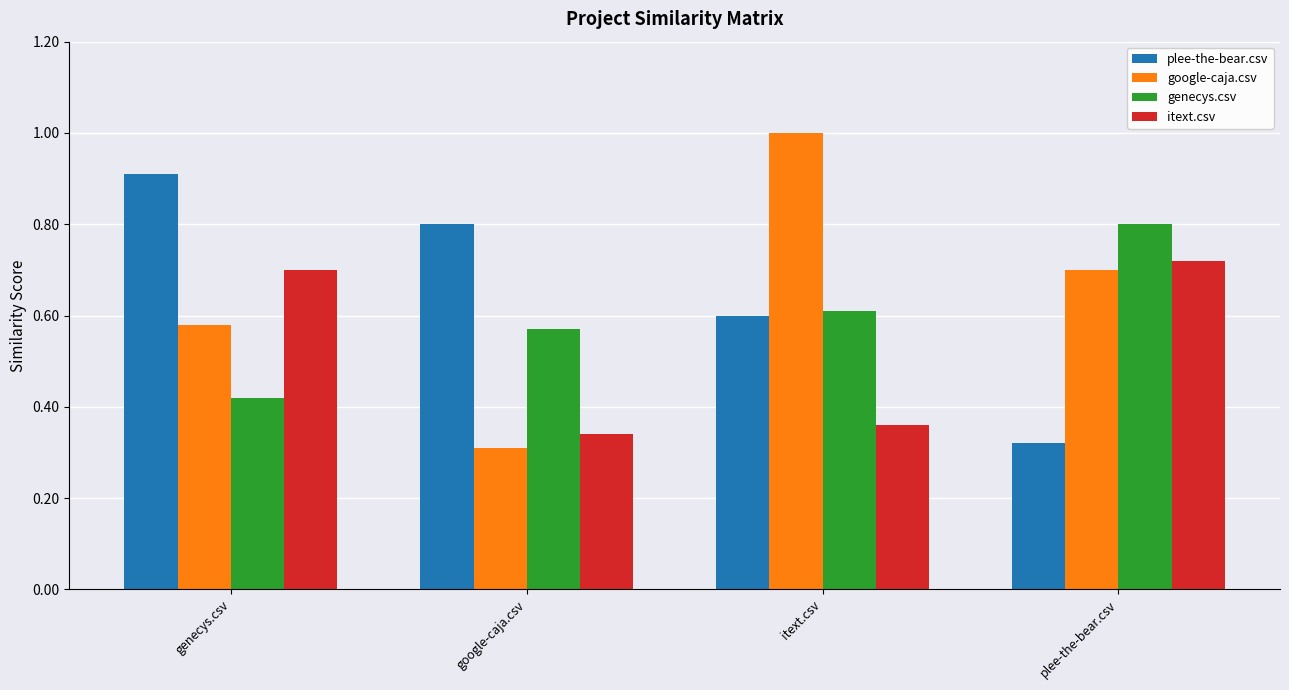

What is the sum of the plee-the-bear.csv values at google-caja.csv and plee-the-bear.csv?

1.1